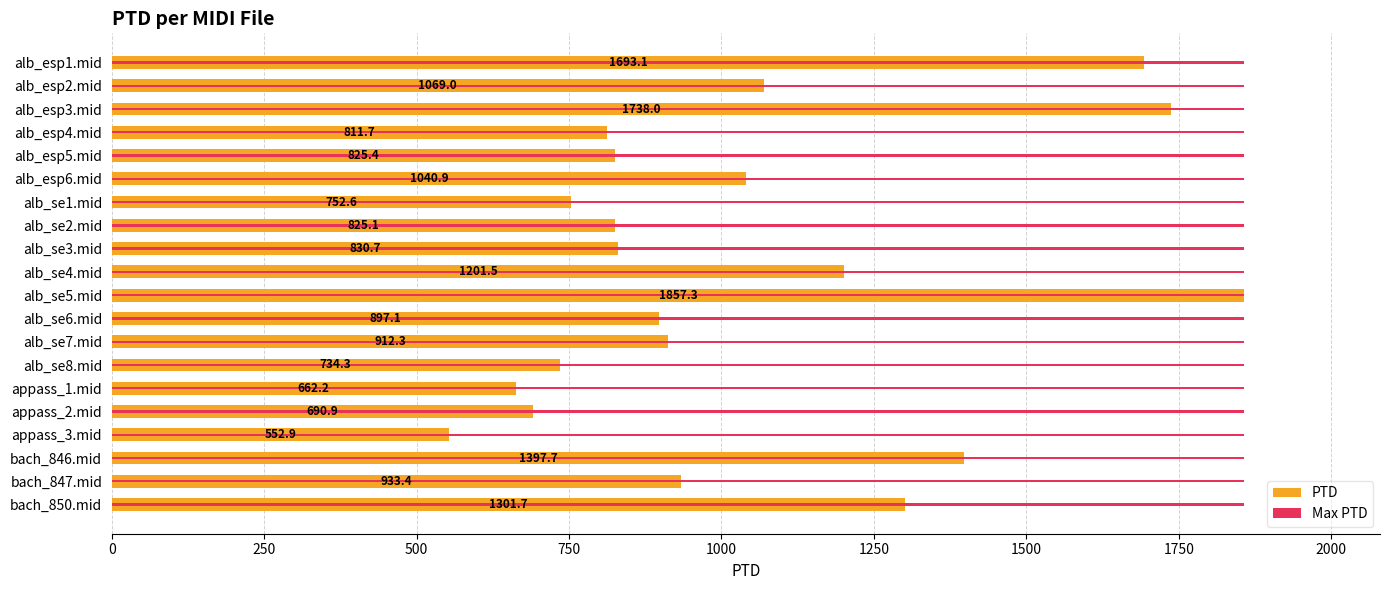

Rank the series by their maximum value, from lowest to highest.

Max PTD, PTD